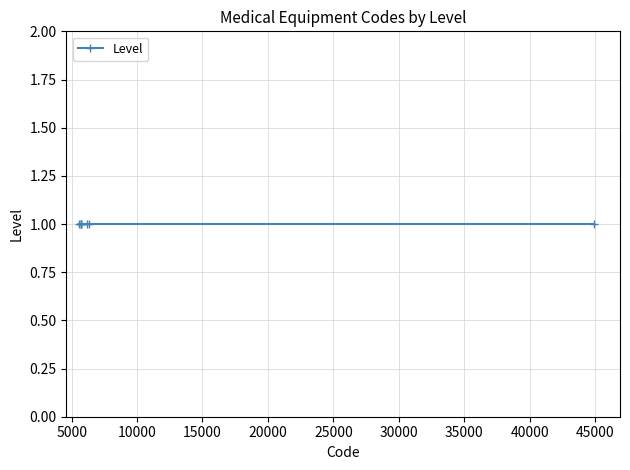

What is the greatest value displayed?

44901